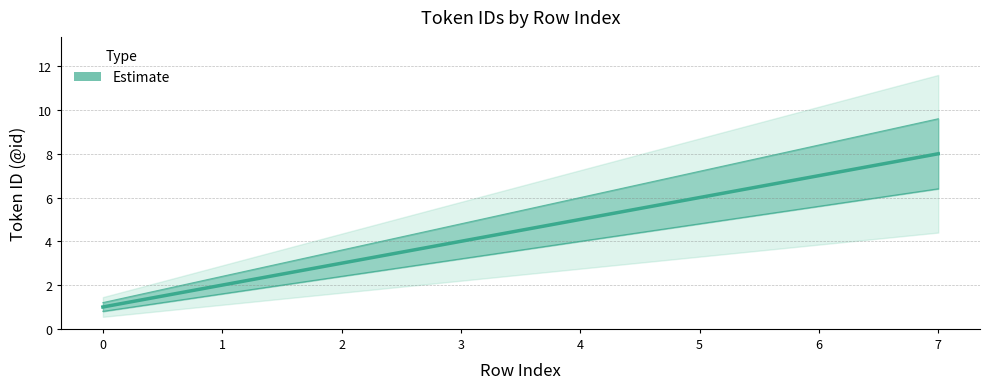

Rank the categories by value from lowest to highest.

0, 1, 2, 3, 4, 5, 6, 7